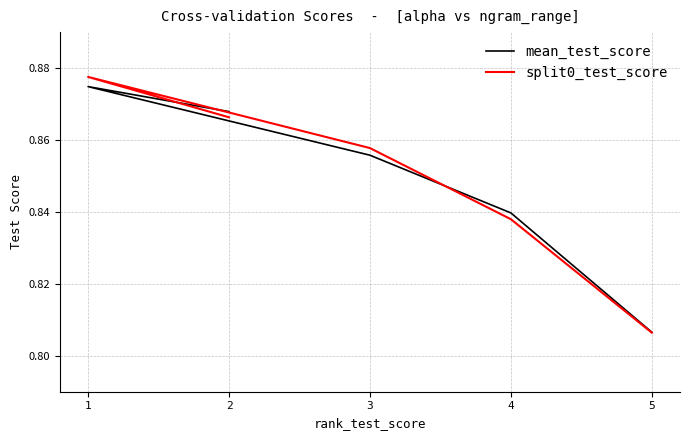

What are all the series names shown in the legend?

mean_test_score, split0_test_score